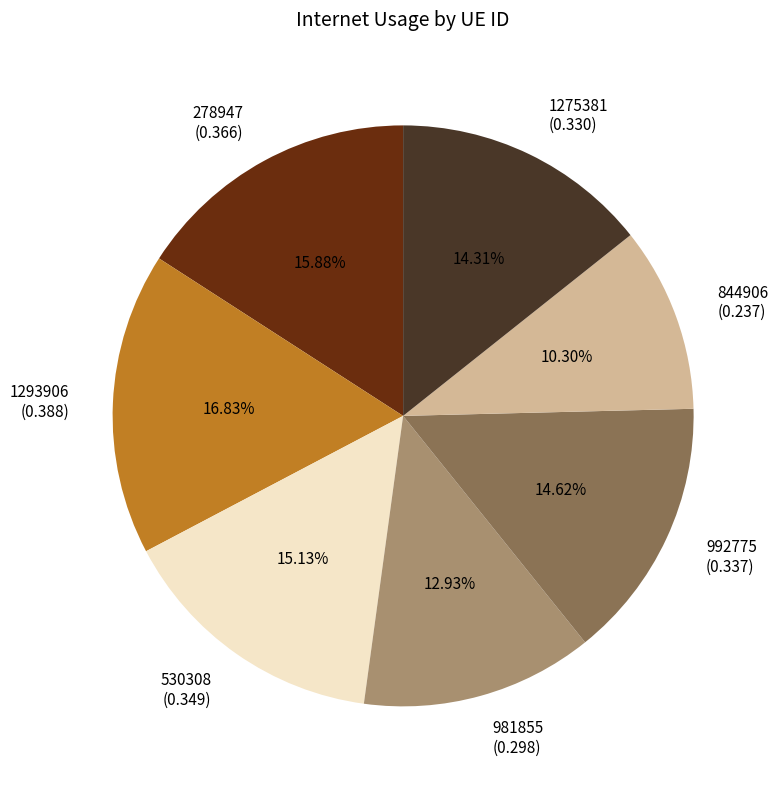

Does any single category account for the majority?

No